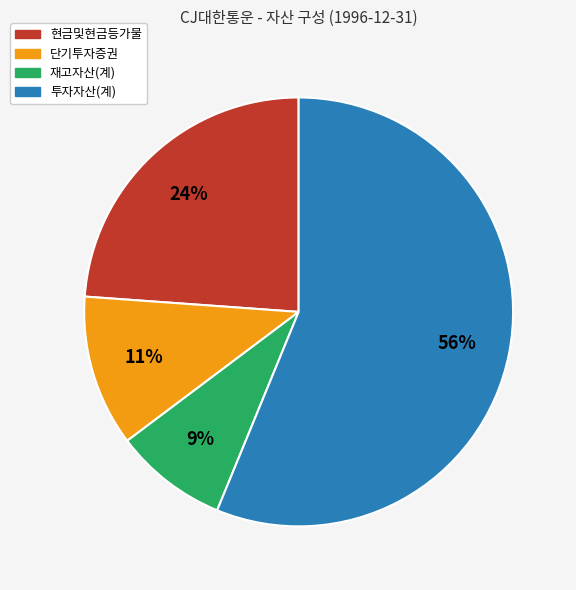

To the nearest percent, what is the average slice percentage?

25%